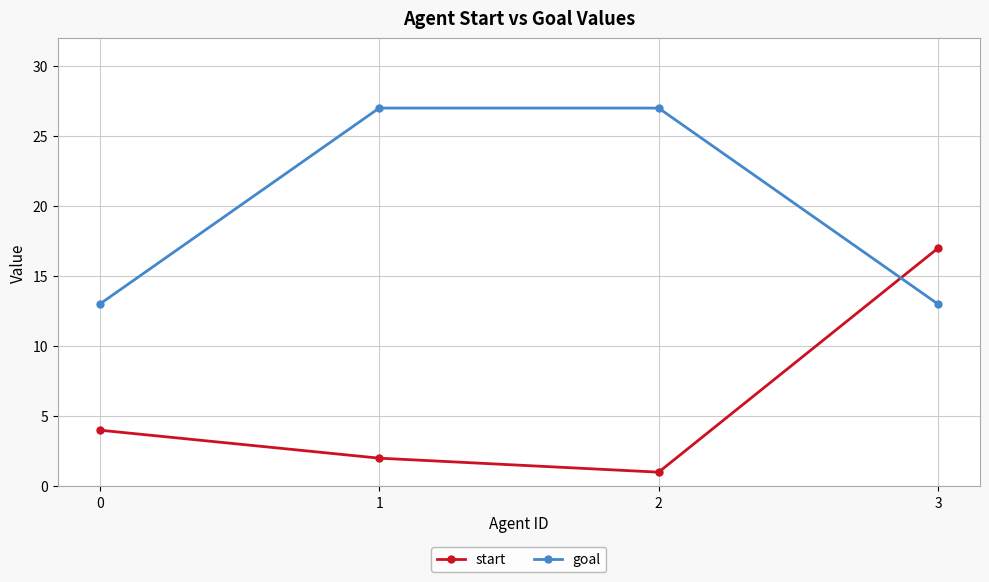

Which series has the widest spread of values?

start